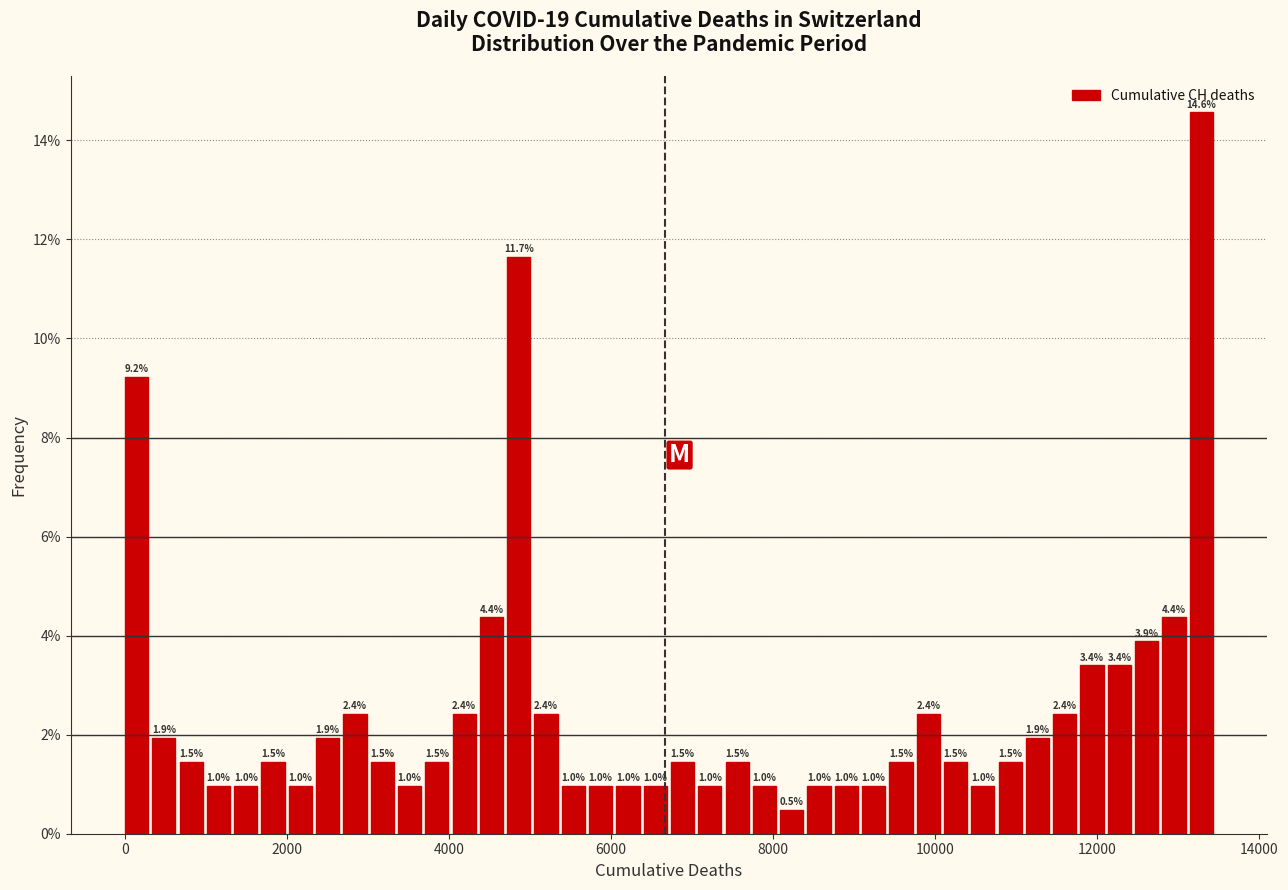

Around what value on the x-axis is the tallest bar? Give the approximate position of its centre, as read against the axis.

13200